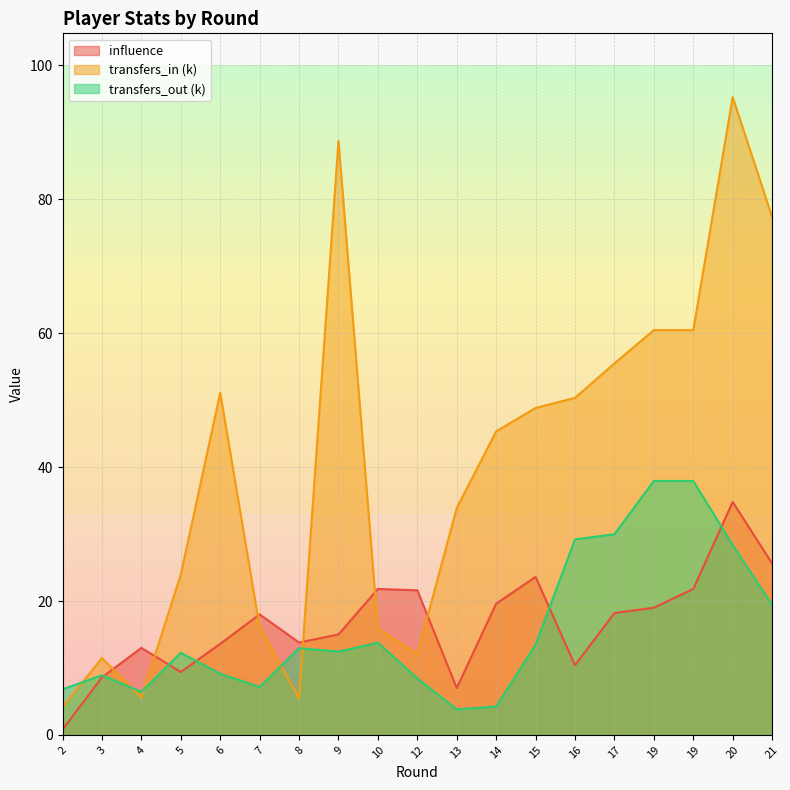

True or false: transfers_in has more than 2 interior local peaks.

True